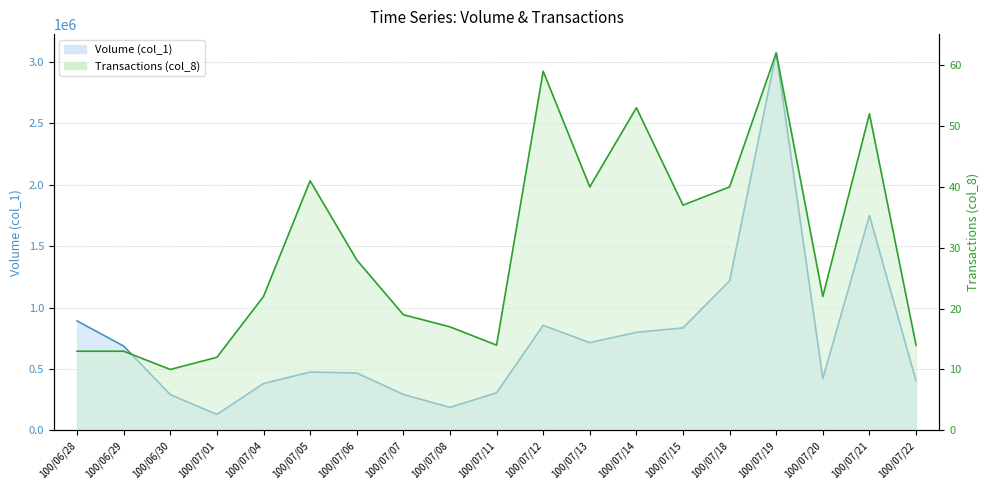

The Volume (col_1) series shows 333408 at 100/07/08. True or false?

False